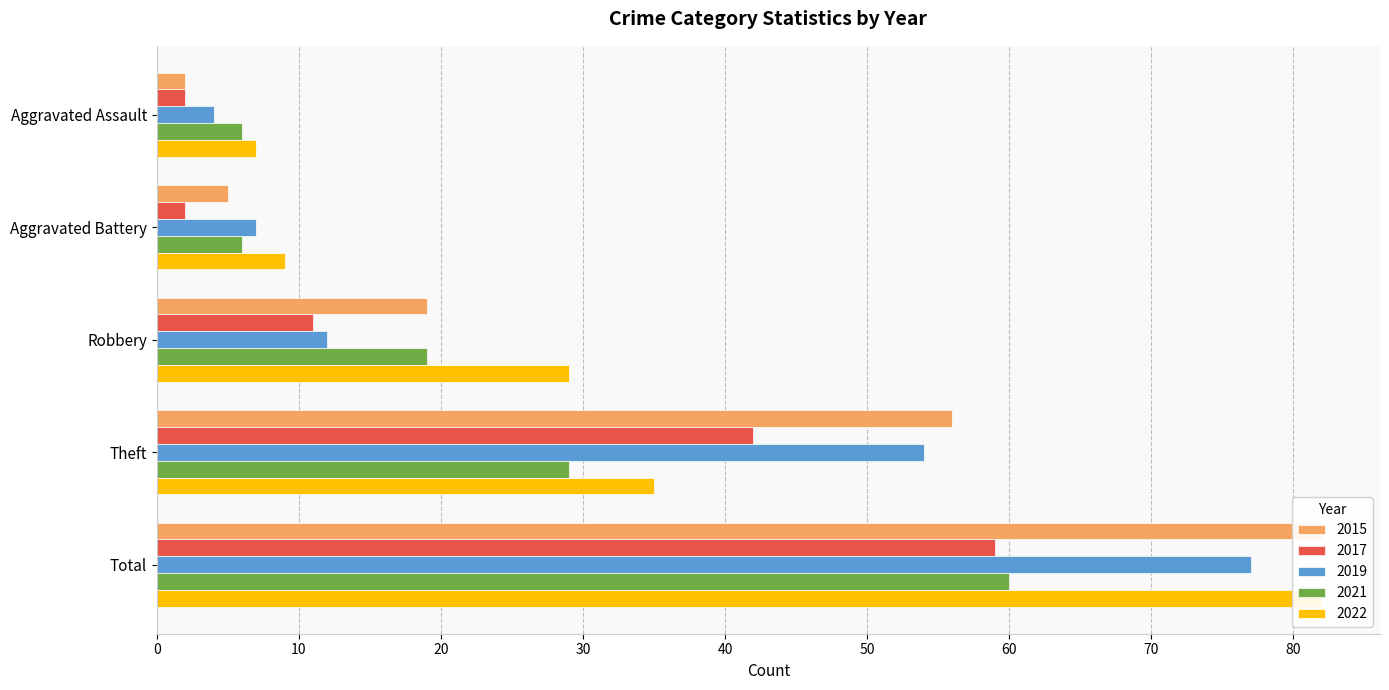

Which category has the highest value across all series?

Total